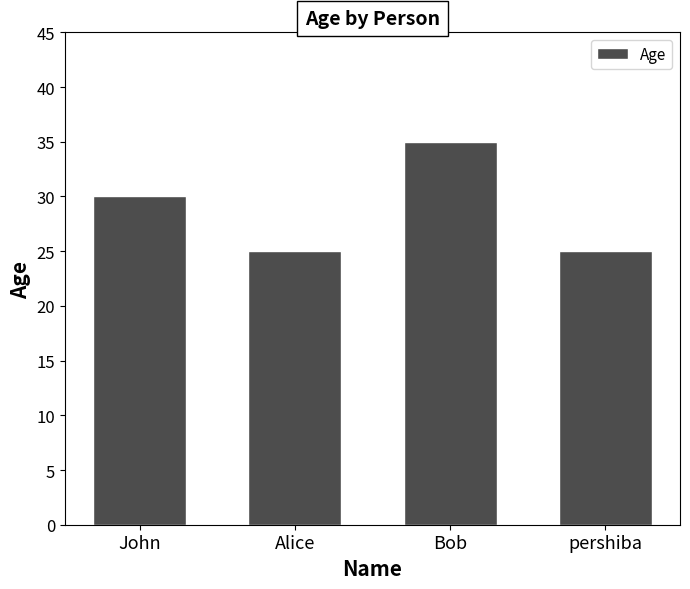

What is the value of the 2nd bar from the left?

25